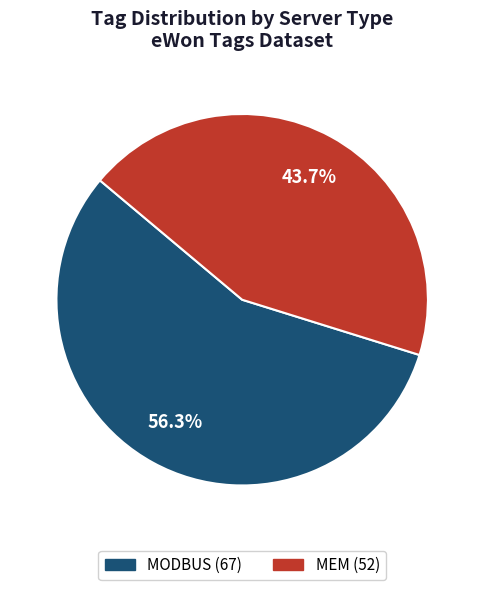

Is there a majority slice in this chart?

Yes